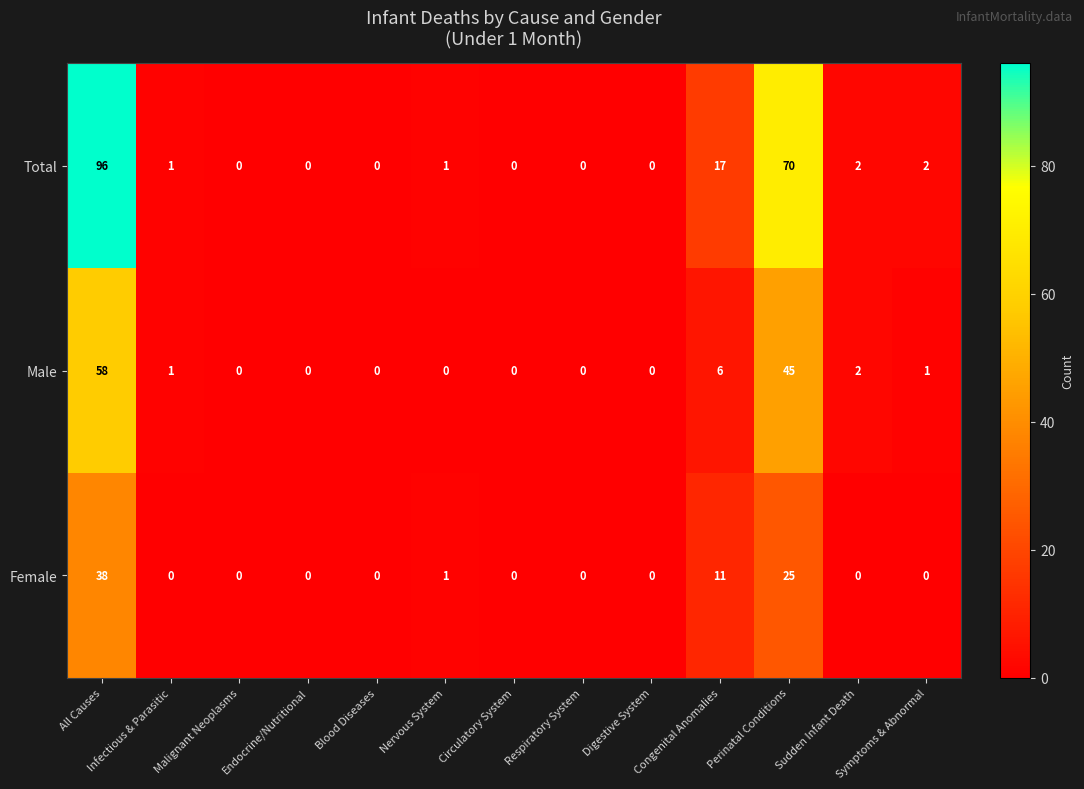

At which category is the sum across all series the highest?

All Causes